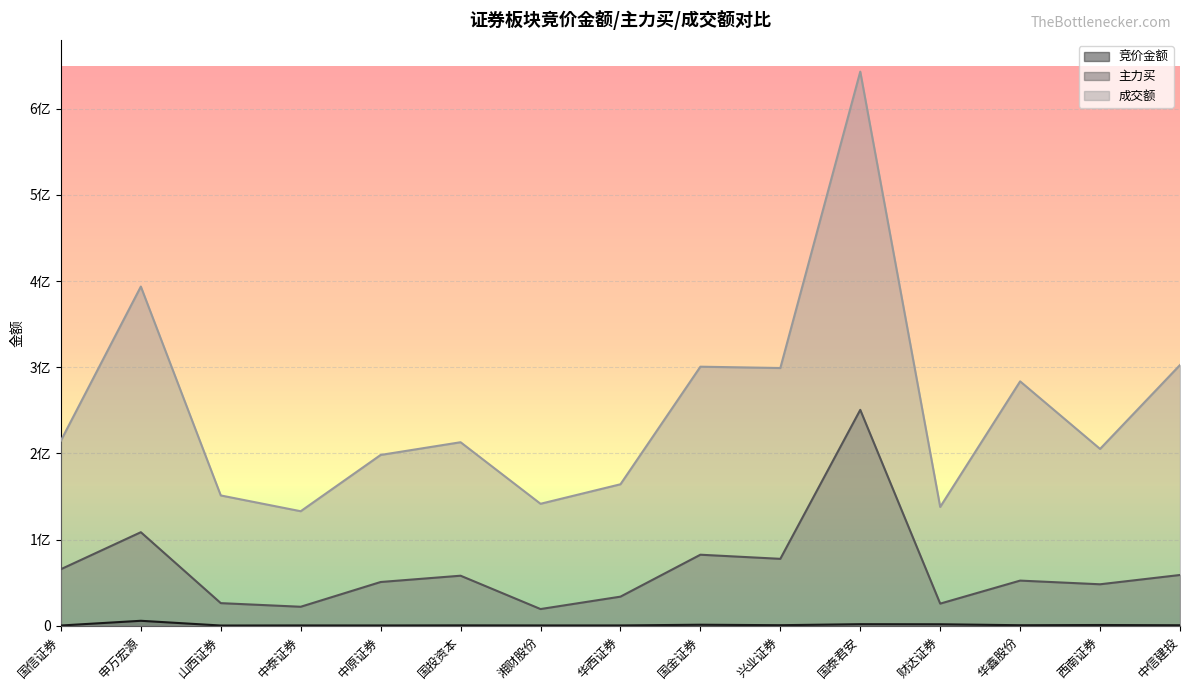

Reading left to right, extract all data points from this chart.

竞价金额: 国信证券=264110	申万宏源=5733648	山西证券=252096	中泰证券=350778	中原证券=318360	国投资本=432619	湘财股份=344520	华西证券=339967	国金证券=1162476	兴业证券=618851	国泰君安=1789445	财达证券=1692306	华鑫股份=584545	西南证券=842720	中信建投=565000
主力买: 国信证券=65619570	申万宏源=108543201	山西证券=26219852	中泰证券=22024524	中原证券=50753151	国投资本=58058984	湘财股份=19366205	华西证券=33753620	国金证券=82424882	兴业证券=77640947	国泰君安=250565511	财达证券=25661799	华鑫股份=52381748	西南证券=48109127	中信建投=58896231
成交额: 国信证券=214858047	申万宏源=393661389	山西证券=151209216	中泰证券=132892540	中原证券=198222403	国投资本=212978686	湘财股份=141537774	华西证券=164185430	国金证券=300643877	兴业证券=299112555	国泰君安=643101504	财达证券=137886690	华鑫股份=283633706	西南证券=205212816	中信建投=302595879